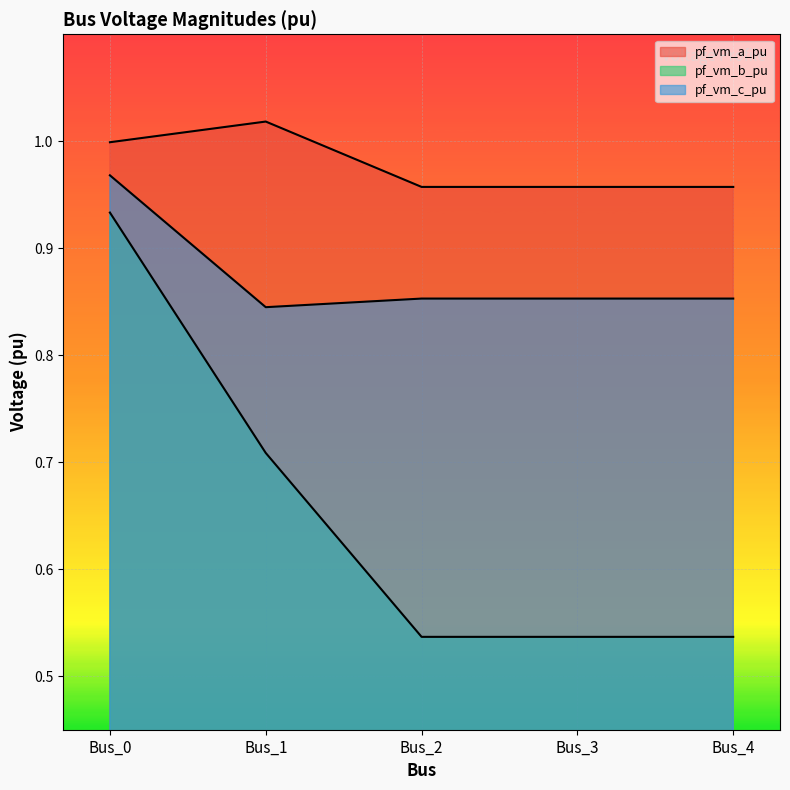

At how many categories does at least one series exceed 0?

5